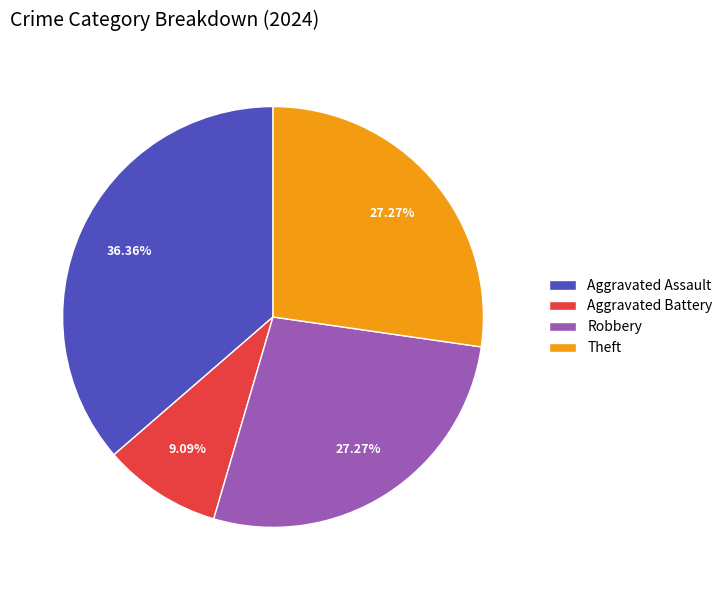

Which has a higher value, Theft or Aggravated Assault?

Aggravated Assault